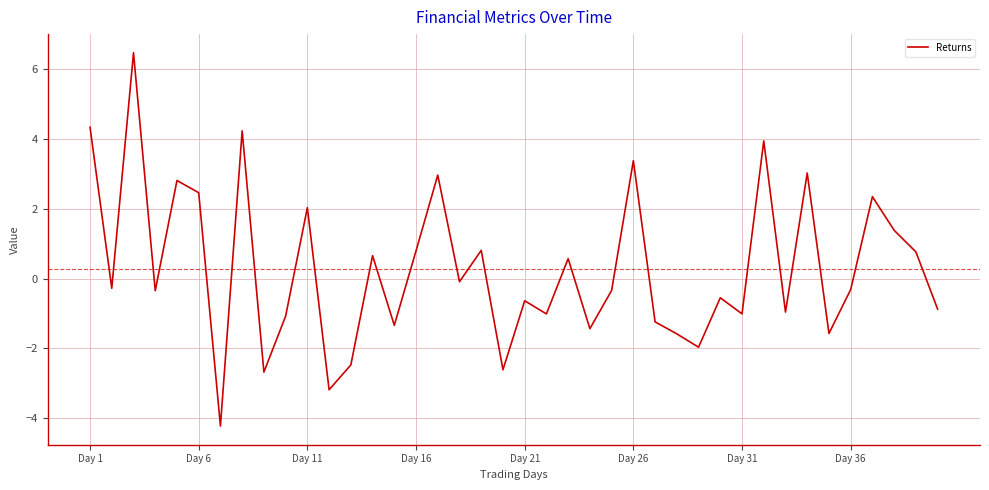

What is the minimum value shown in the chart?

-4.2